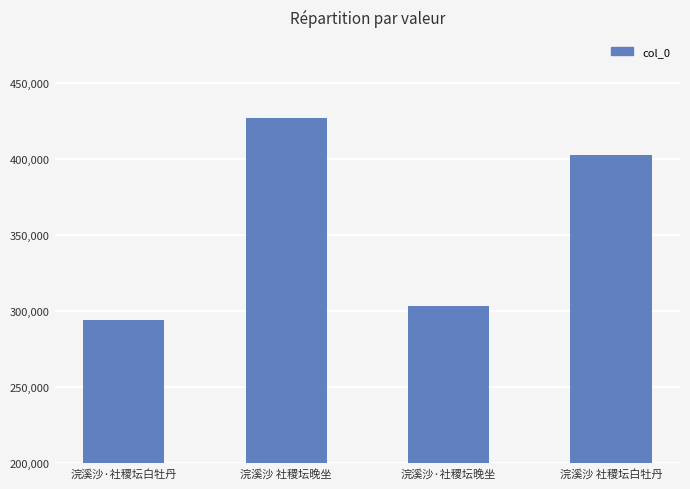

Approximately how many times larger is the value at 浣溪沙·社稷坛白牡丹 compared to 浣溪沙 社稷坛晚坐?

0.7